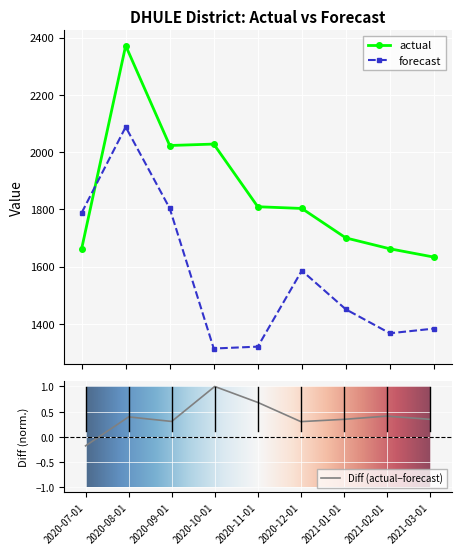

At which label is forecast closest to 1700?

2020-07-01